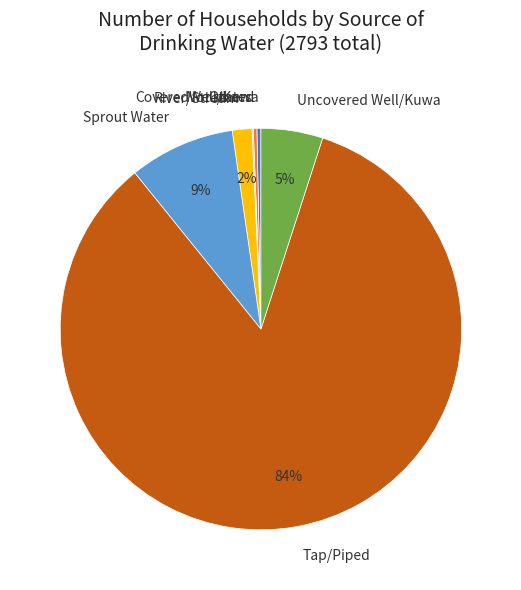

Combined, do Uncovered Well/Kuwa and River/Stream account for over 50%?

No